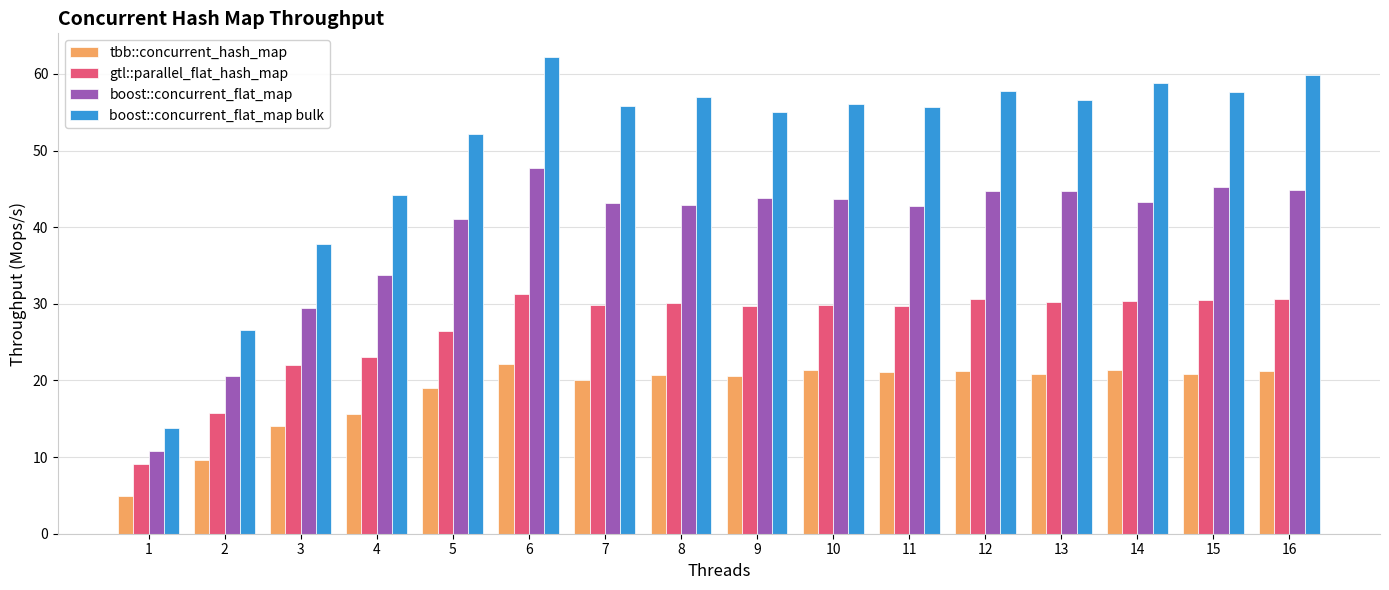

What is the minimum value for gtl::parallel_flat_hash_map?

9.0